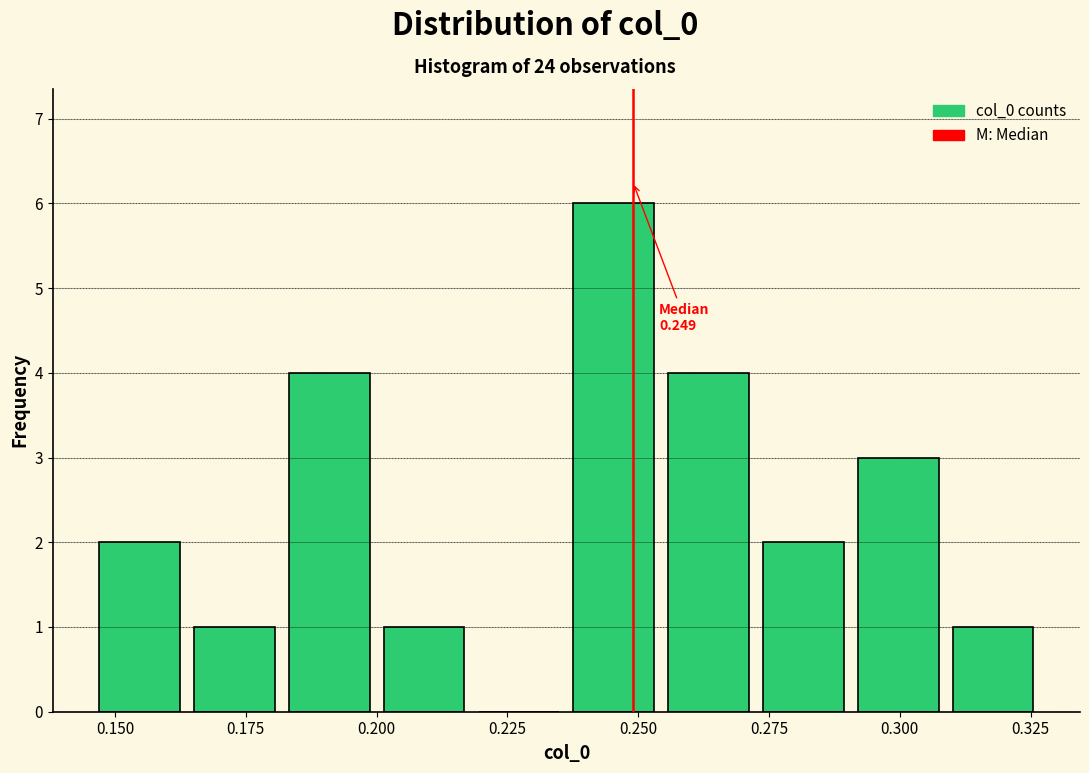

Read against the x-axis, roughly where is the centre of the tallest bar?

0.245